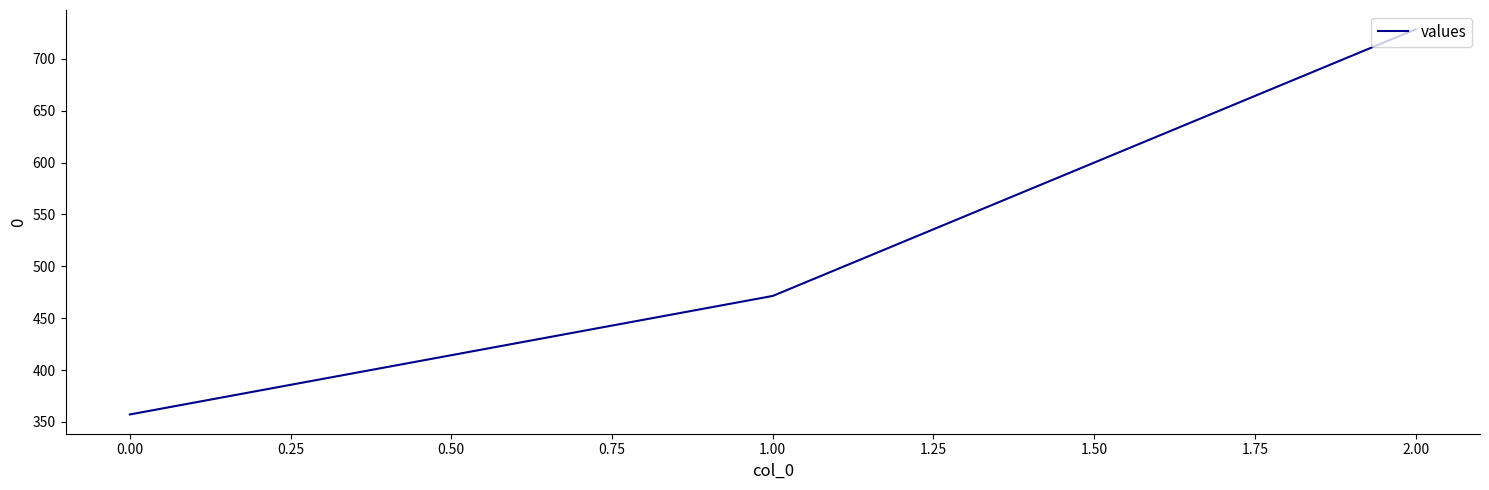

What is the difference between the maximum and minimum values?

371.4